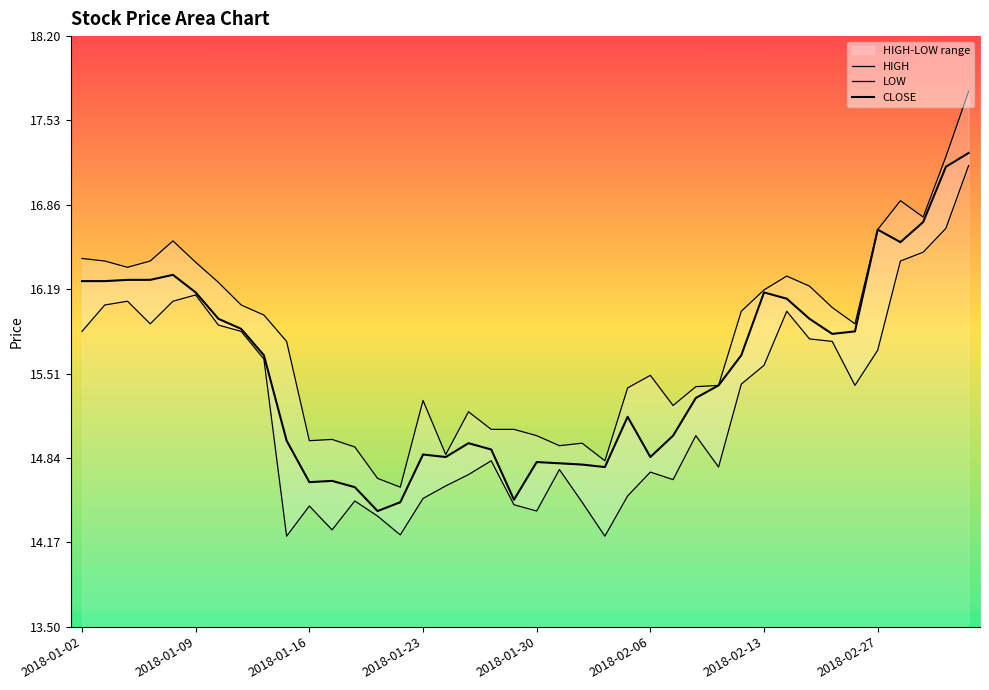

Rank the categories by value from lowest to highest.

2018-01-19, 2018-01-22, 2018-01-29, 2018-01-18, 2018-01-16, 2018-01-17, 2018-02-02, 2018-02-01, 2018-01-31, 2018-01-30, 2018-01-24, 2018-02-06, 2018-01-23, 2018-01-26, 2018-01-25, 2018-01-15, 2018-02-07, 2018-02-05, 2018-02-08, 2018-02-09, 2018-01-12, 2018-02-12, 2018-02-23, 2018-02-26, 2018-01-11, 2018-01-10, 2018-02-22, 2018-02-14, 2018-01-09, 2018-02-13, 2018-01-02, 2018-01-03, 2018-01-04, 2018-01-05, 2018-01-08, 2018-02-28, 2018-02-27, 2018-03-01, 2018-03-02, 2018-03-05